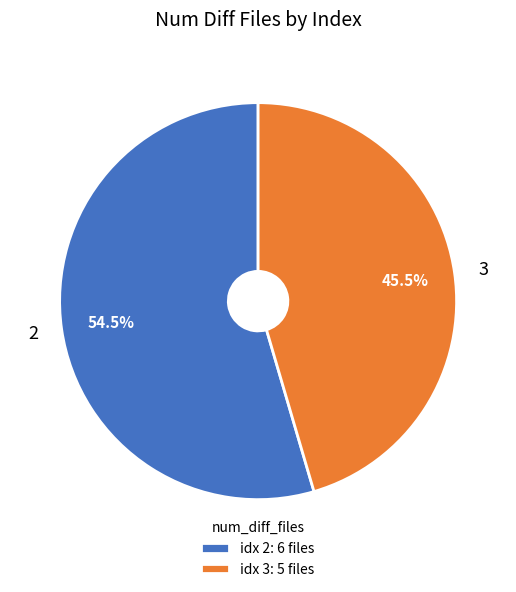

To the nearest percent, what is the average slice percentage?

50%